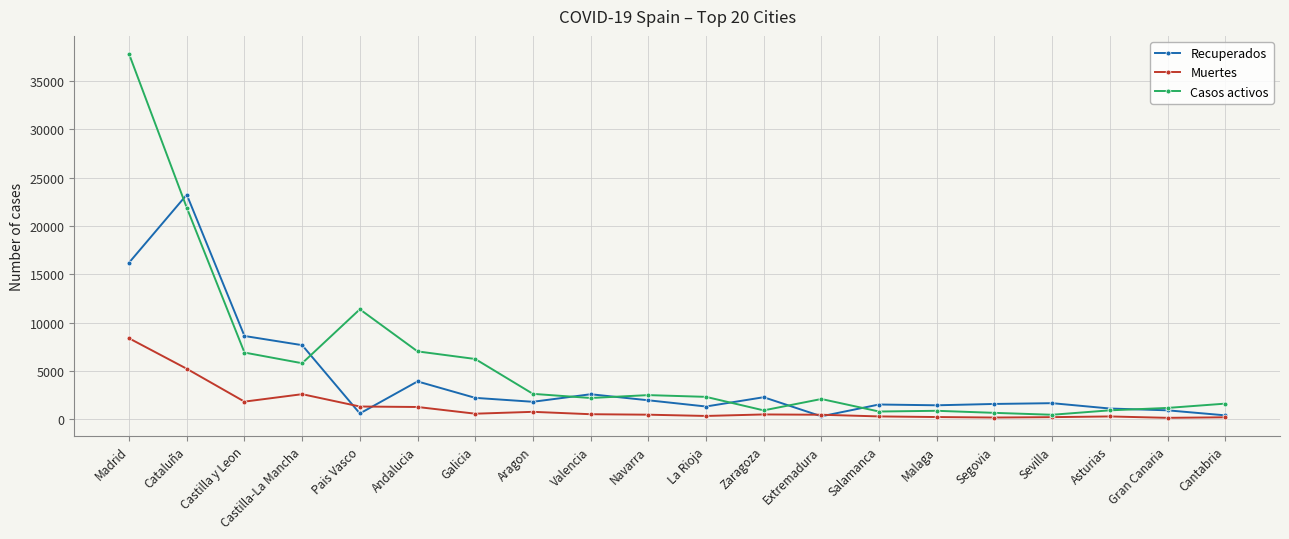

What is the label of the 2nd point from the left?

Cataluña